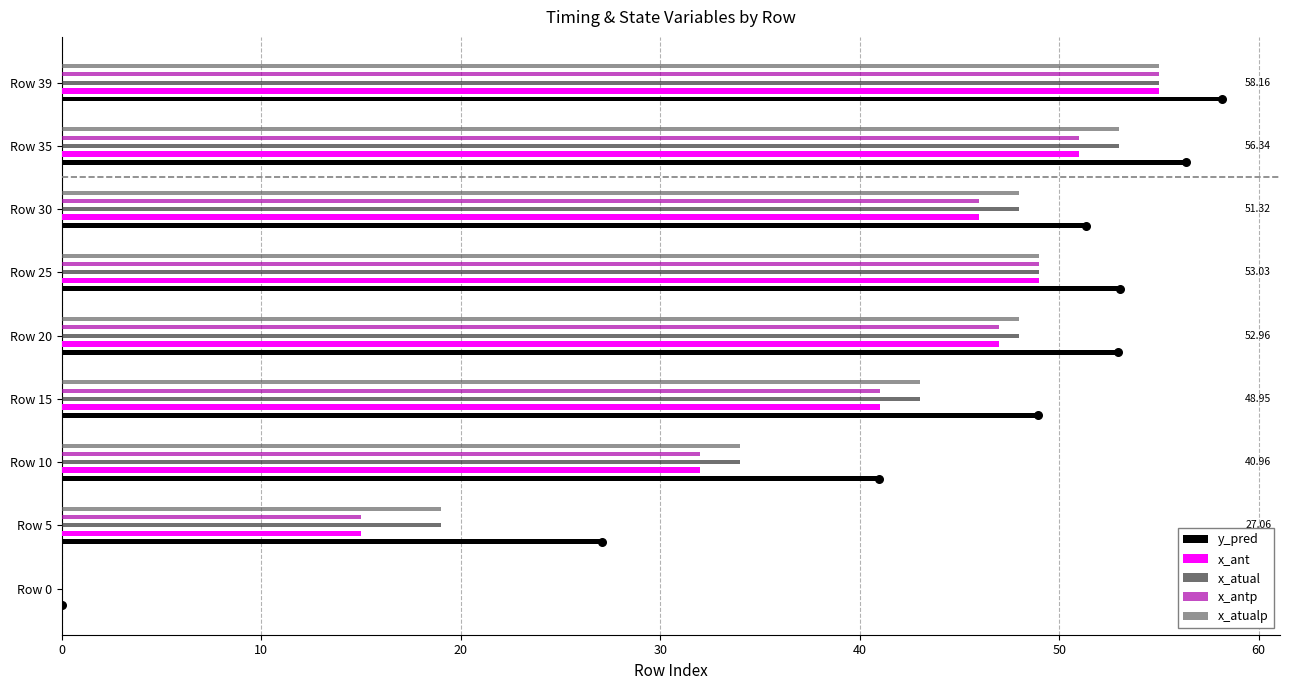

What are all the series names shown in the legend?

y_pred, x_ant, x_atual, x_antp, x_atualp